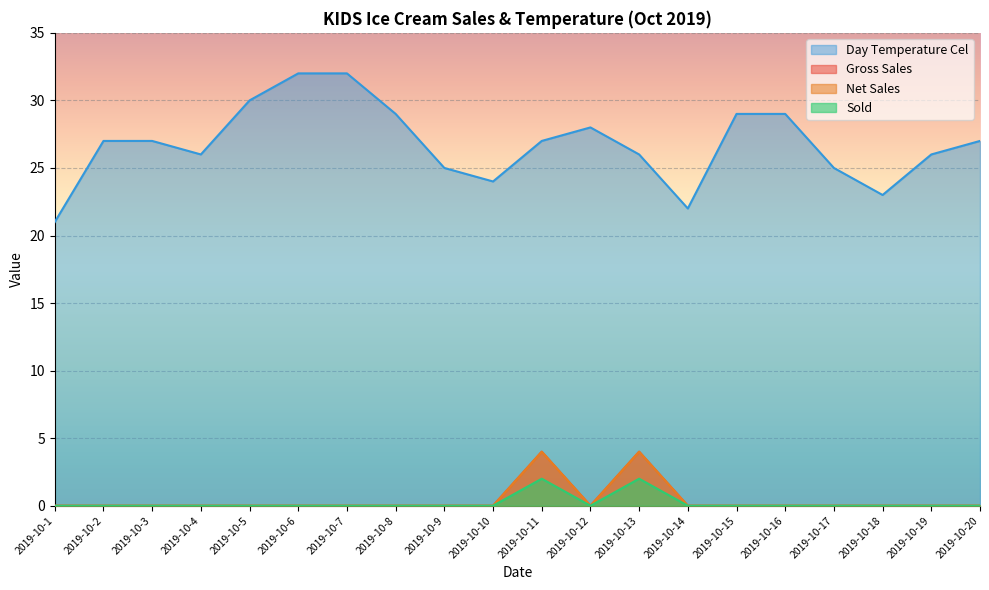

At which category is the sum across all series the highest?

2019-10-11